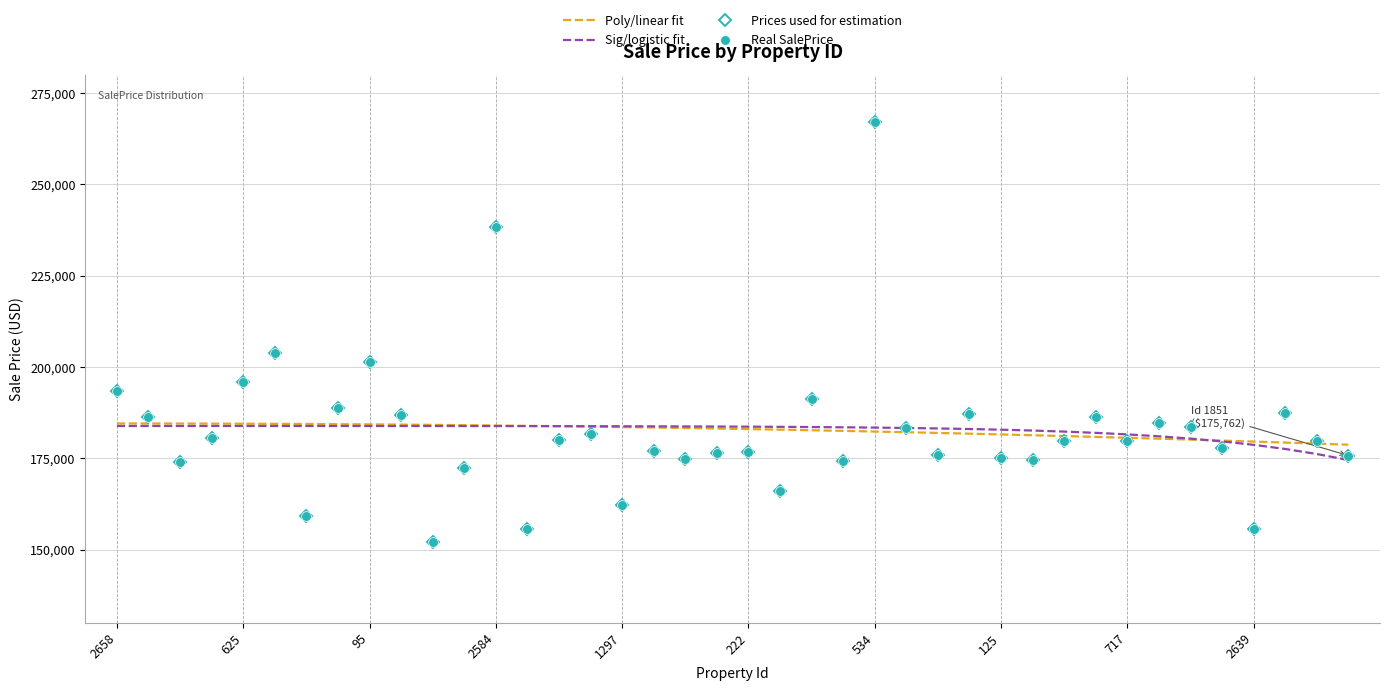

Is this an area chart (filled region under the line)?

No